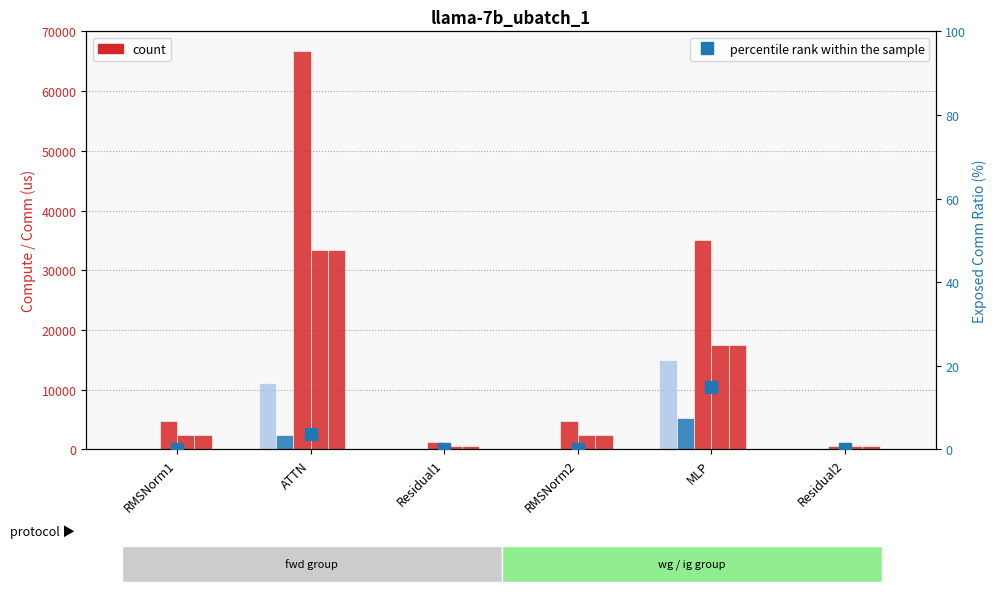

What is the sum of all ig compute values?

56803.9